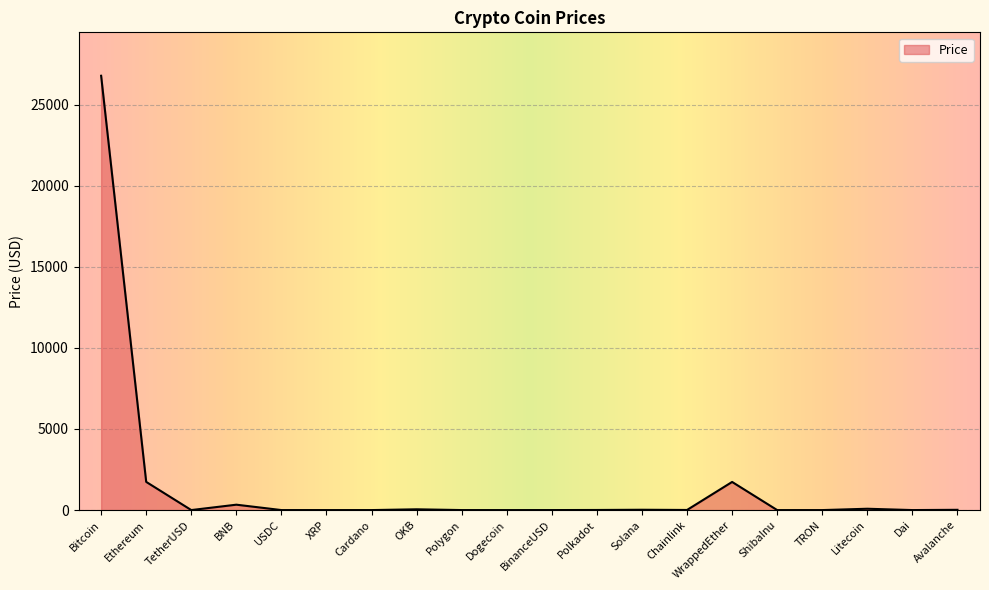

How many categories are shown in the chart?

20